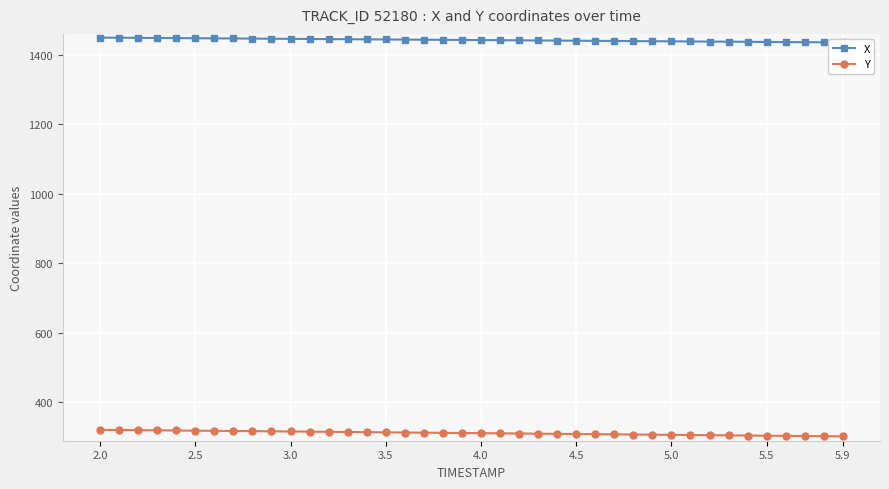

Where does the Y series first go above 312?

2.0